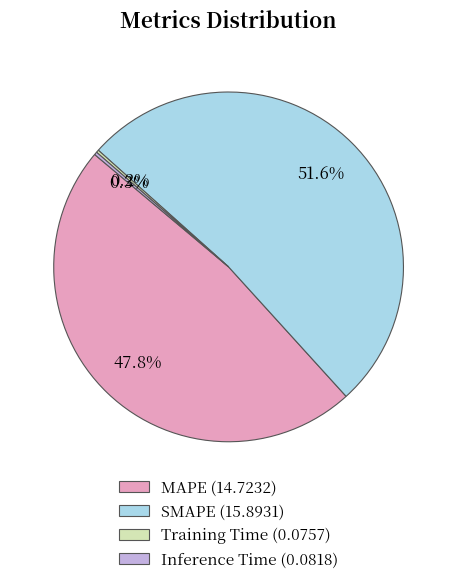

To the nearest percent, what portion does MAPE represent?

48%